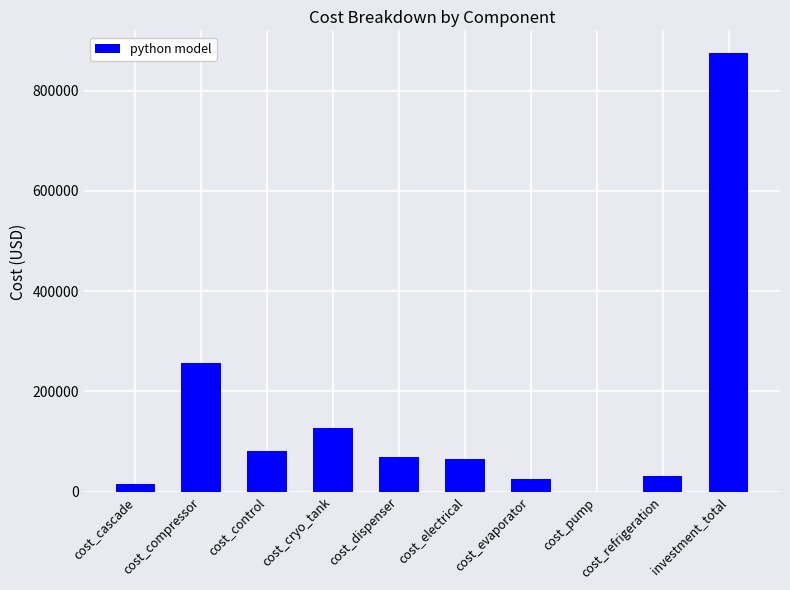

Which label corresponds to the largest value in the chart?

investment_total